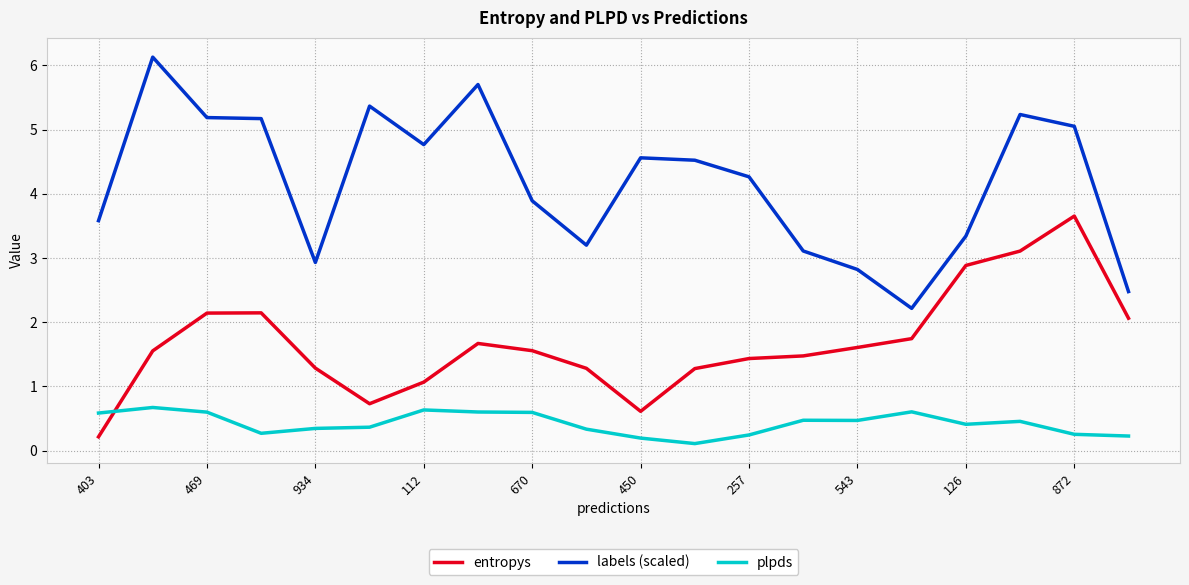

True or false: plpds and labels (scaled) intersect in this chart.

False